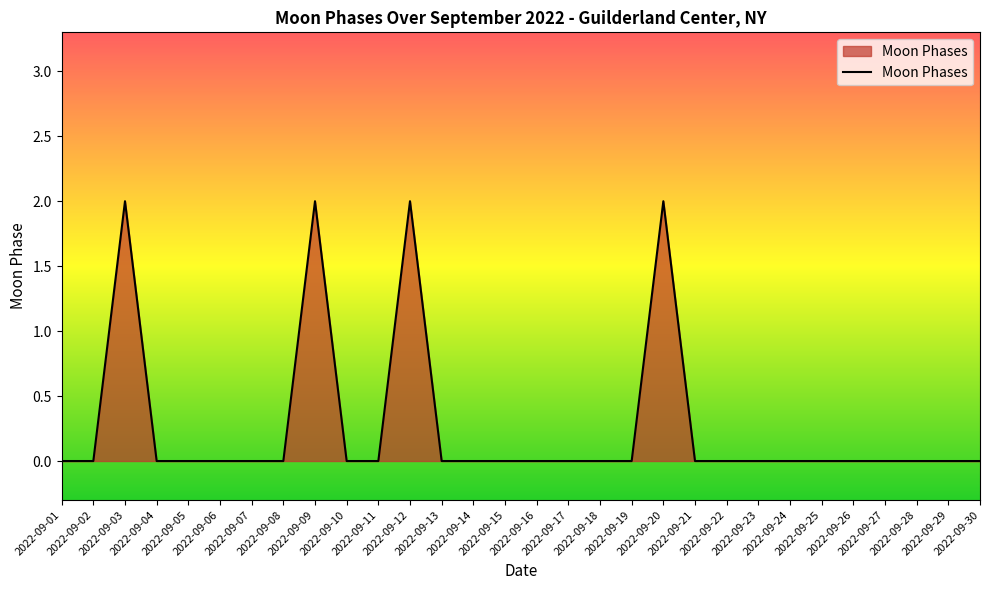

The chart shows a value of -1 at 2022-09-29. True or false?

False